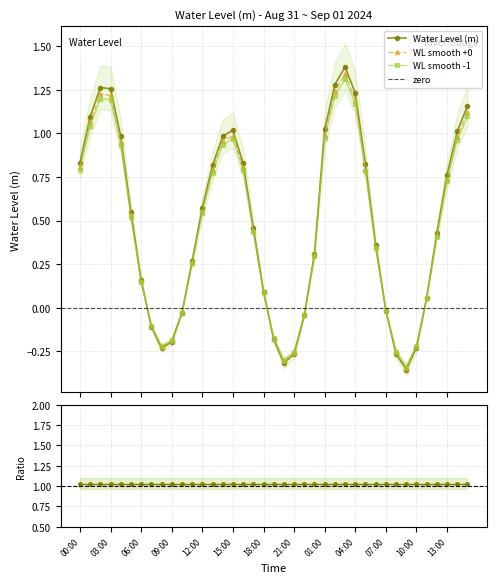

True or false: there are more than 0 points higher than both neighbors.

True